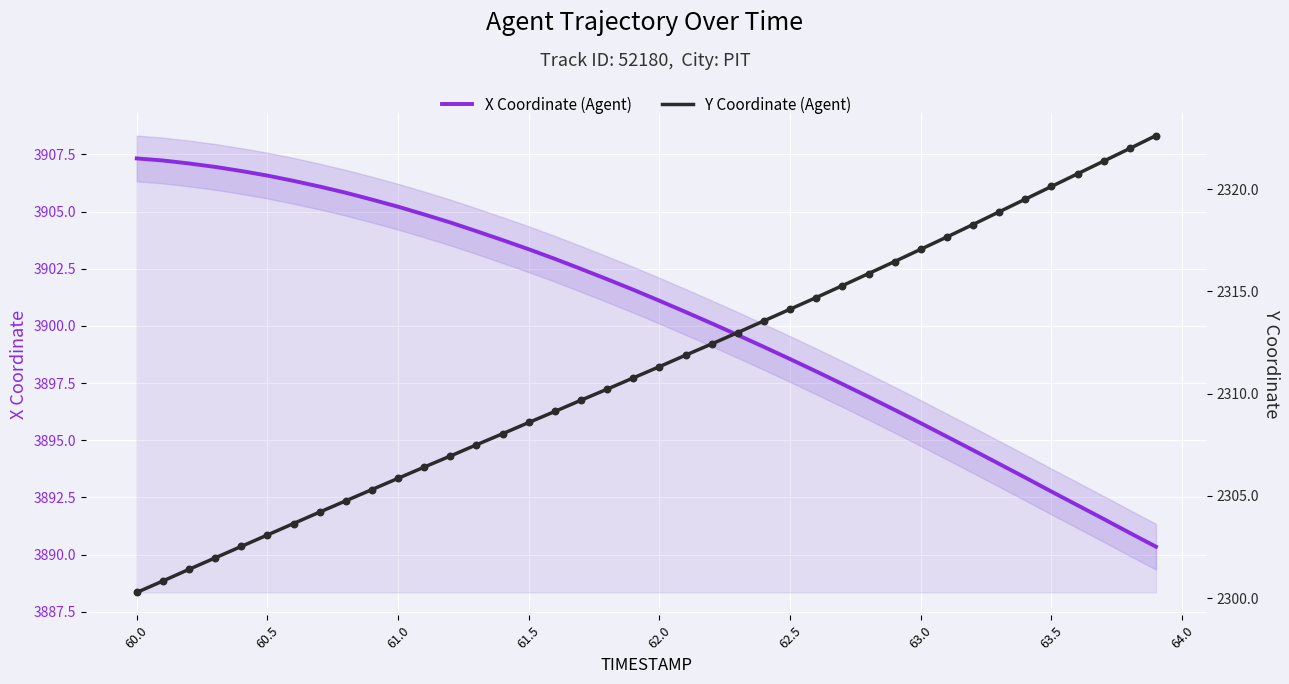

Which series has the largest total across all categories?

X Coordinate (Agent)